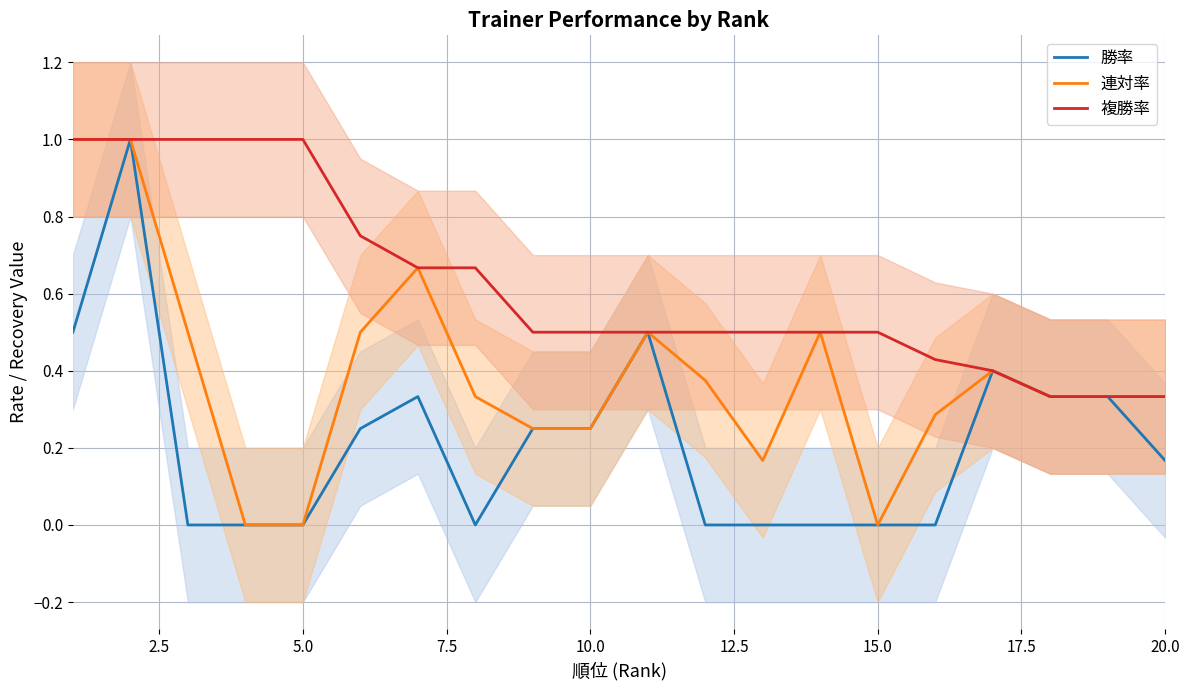

Is the value of 複勝率 at 20.0 greater than the value of 連対率 at 10.0?

Yes